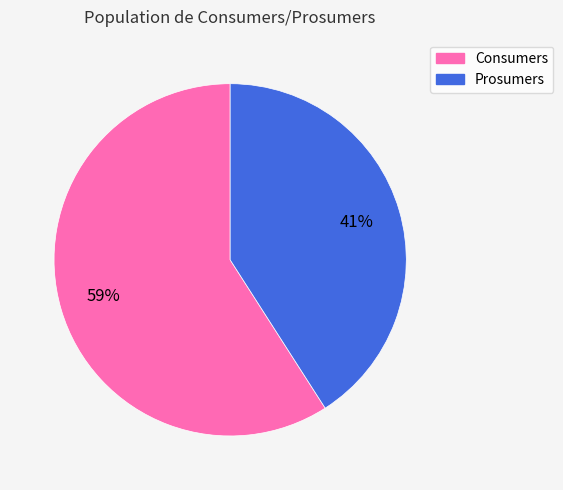

To the nearest percent, what is the difference between the largest and smallest slice percentages?

18%